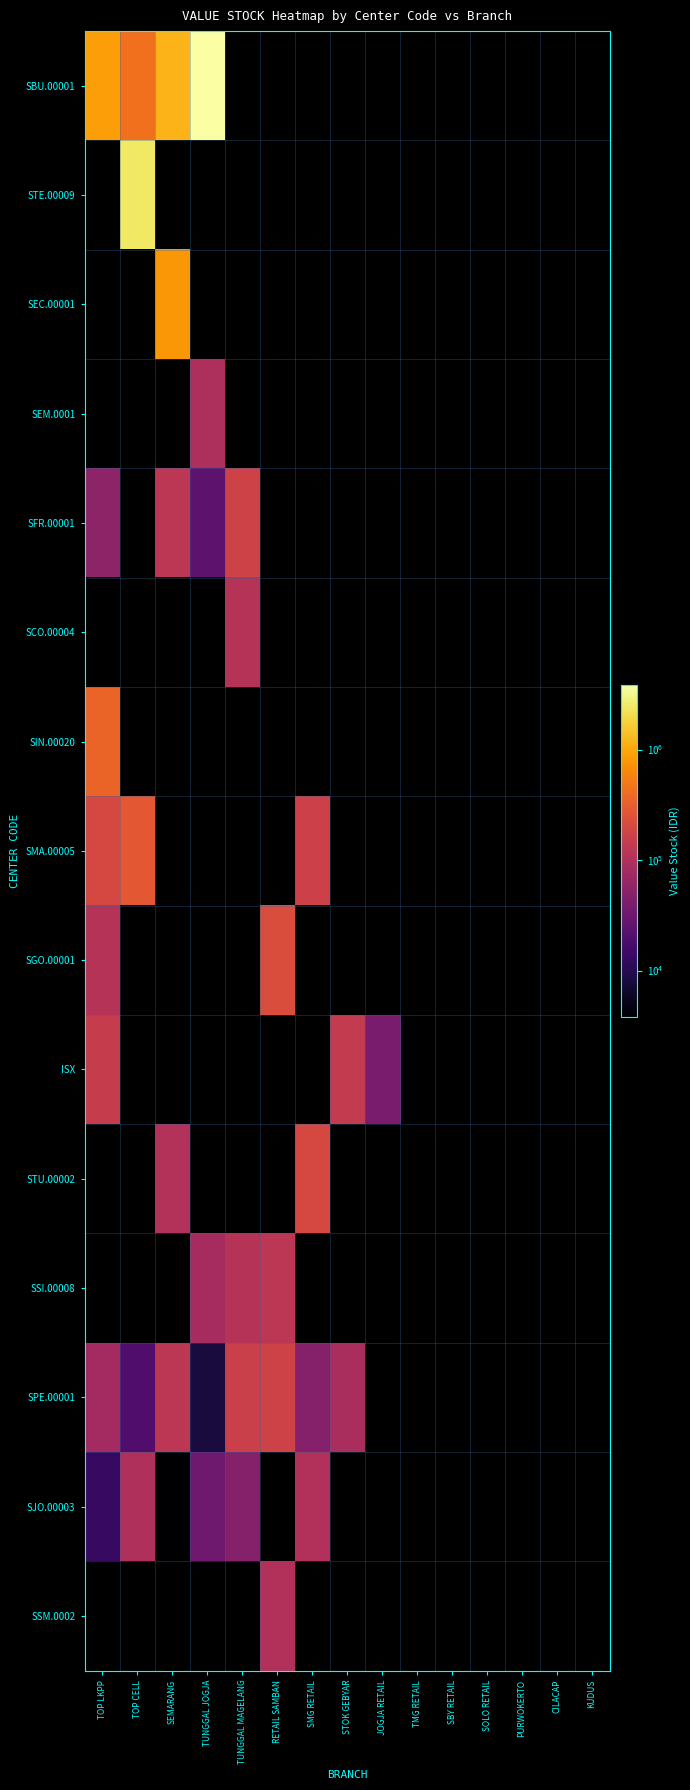

Reading left to right, transcribe all the data shown in this chart.

SBU.00001: TOP LKPP=878400	TOP CELL=439200	SEMARANG=1196000	TUNGGAL JOGJA=3827200	TUNGGAL MAGELANG=0	RETAIL SAMBAN=0	SMG RETAIL=0	STOK GEBYAR=0	JOGJA RETAIL=0	TMG RETAIL=0	SBY RETAIL=0	SOLO RETAIL=0	PURWOKERTO=0	CILACAP=0	KUDUS=0
STE.00009: TOP LKPP=0	TOP CELL=2480000	SEMARANG=0	TUNGGAL JOGJA=0	TUNGGAL MAGELANG=0	RETAIL SAMBAN=0	SMG RETAIL=0	STOK GEBYAR=0	JOGJA RETAIL=0	TMG RETAIL=0	SBY RETAIL=0	SOLO RETAIL=0	PURWOKERTO=0	CILACAP=0	KUDUS=0
SEC.00001: TOP LKPP=0	TOP CELL=0	SEMARANG=800000	TUNGGAL JOGJA=0	TUNGGAL MAGELANG=0	RETAIL SAMBAN=0	SMG RETAIL=0	STOK GEBYAR=0	JOGJA RETAIL=0	TMG RETAIL=0	SBY RETAIL=0	SOLO RETAIL=0	PURWOKERTO=0	CILACAP=0	KUDUS=0
SEM.0001: TOP LKPP=0	TOP CELL=0	SEMARANG=0	TUNGGAL JOGJA=92500	TUNGGAL MAGELANG=0	RETAIL SAMBAN=0	SMG RETAIL=0	STOK GEBYAR=0	JOGJA RETAIL=0	TMG RETAIL=0	SBY RETAIL=0	SOLO RETAIL=0	PURWOKERTO=0	CILACAP=0	KUDUS=0
SFR.00001: TOP LKPP=56000	TOP CELL=0	SEMARANG=122500	TUNGGAL JOGJA=24500	TUNGGAL MAGELANG=172000	RETAIL SAMBAN=0	SMG RETAIL=0	STOK GEBYAR=0	JOGJA RETAIL=0	TMG RETAIL=0	SBY RETAIL=0	SOLO RETAIL=0	PURWOKERTO=0	CILACAP=0	KUDUS=0
SCO.00004: TOP LKPP=0	TOP CELL=0	SEMARANG=0	TUNGGAL JOGJA=0	TUNGGAL MAGELANG=110000	RETAIL SAMBAN=0	SMG RETAIL=0	STOK GEBYAR=0	JOGJA RETAIL=0	TMG RETAIL=0	SBY RETAIL=0	SOLO RETAIL=0	PURWOKERTO=0	CILACAP=0	KUDUS=0
SIN.00020: TOP LKPP=351200	TOP CELL=0	SEMARANG=0	TUNGGAL JOGJA=0	TUNGGAL MAGELANG=0	RETAIL SAMBAN=0	SMG RETAIL=0	STOK GEBYAR=0	JOGJA RETAIL=0	TMG RETAIL=0	SBY RETAIL=0	SOLO RETAIL=0	PURWOKERTO=0	CILACAP=0	KUDUS=0
SMA.00005: TOP LKPP=198000	TOP CELL=280000	SEMARANG=0	TUNGGAL JOGJA=0	TUNGGAL MAGELANG=0	RETAIL SAMBAN=0	SMG RETAIL=166500	STOK GEBYAR=0	JOGJA RETAIL=0	TMG RETAIL=0	SBY RETAIL=0	SOLO RETAIL=0	PURWOKERTO=0	CILACAP=0	KUDUS=0
SGO.00001: TOP LKPP=109890	TOP CELL=0	SEMARANG=0	TUNGGAL JOGJA=0	TUNGGAL MAGELANG=0	RETAIL SAMBAN=222000	SMG RETAIL=0	STOK GEBYAR=0	JOGJA RETAIL=0	TMG RETAIL=0	SBY RETAIL=0	SOLO RETAIL=0	PURWOKERTO=0	CILACAP=0	KUDUS=0
ISX: TOP LKPP=150000	TOP CELL=0	SEMARANG=0	TUNGGAL JOGJA=0	TUNGGAL MAGELANG=0	RETAIL SAMBAN=0	SMG RETAIL=0	STOK GEBYAR=140000	JOGJA RETAIL=39000	TMG RETAIL=0	SBY RETAIL=0	SOLO RETAIL=0	PURWOKERTO=0	CILACAP=0	KUDUS=0
STU.00002: TOP LKPP=0	TOP CELL=0	SEMARANG=105006	TUNGGAL JOGJA=0	TUNGGAL MAGELANG=0	RETAIL SAMBAN=0	SMG RETAIL=200022	STOK GEBYAR=0	JOGJA RETAIL=0	TMG RETAIL=0	SBY RETAIL=0	SOLO RETAIL=0	PURWOKERTO=0	CILACAP=0	KUDUS=0
SSI.00008: TOP LKPP=0	TOP CELL=0	SEMARANG=0	TUNGGAL JOGJA=83700	TUNGGAL MAGELANG=109000	RETAIL SAMBAN=122000	SMG RETAIL=0	STOK GEBYAR=0	JOGJA RETAIL=0	TMG RETAIL=0	SBY RETAIL=0	SOLO RETAIL=0	PURWOKERTO=0	CILACAP=0	KUDUS=0
SPE.00001: TOP LKPP=80000	TOP CELL=19500	SEMARANG=123500	TUNGGAL JOGJA=8000	TUNGGAL MAGELANG=160000	RETAIL SAMBAN=175000	SMG RETAIL=48000	STOK GEBYAR=88800	JOGJA RETAIL=0	TMG RETAIL=0	SBY RETAIL=0	SOLO RETAIL=0	PURWOKERTO=0	CILACAP=0	KUDUS=0
SJO.00003: TOP LKPP=13000	TOP CELL=97500	SEMARANG=3000	TUNGGAL JOGJA=33000	TUNGGAL MAGELANG=48000	RETAIL SAMBAN=0	SMG RETAIL=102000	STOK GEBYAR=0	JOGJA RETAIL=0	TMG RETAIL=0	SBY RETAIL=0	SOLO RETAIL=0	PURWOKERTO=0	CILACAP=0	KUDUS=0
SSM.0002: TOP LKPP=0	TOP CELL=0	SEMARANG=0	TUNGGAL JOGJA=0	TUNGGAL MAGELANG=0	RETAIL SAMBAN=102000	SMG RETAIL=0	STOK GEBYAR=0	JOGJA RETAIL=0	TMG RETAIL=0	SBY RETAIL=0	SOLO RETAIL=0	PURWOKERTO=0	CILACAP=0	KUDUS=0